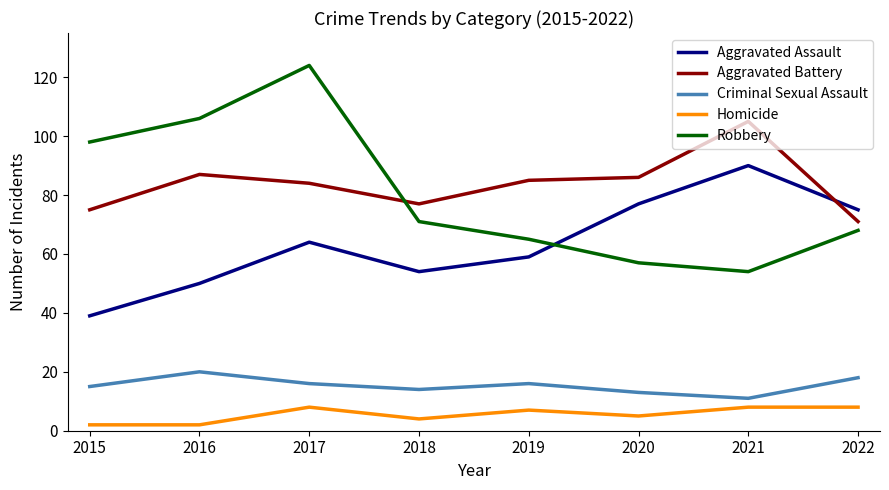

In Robbery, how many points are lower than both neighbors (excluding endpoints)?

1